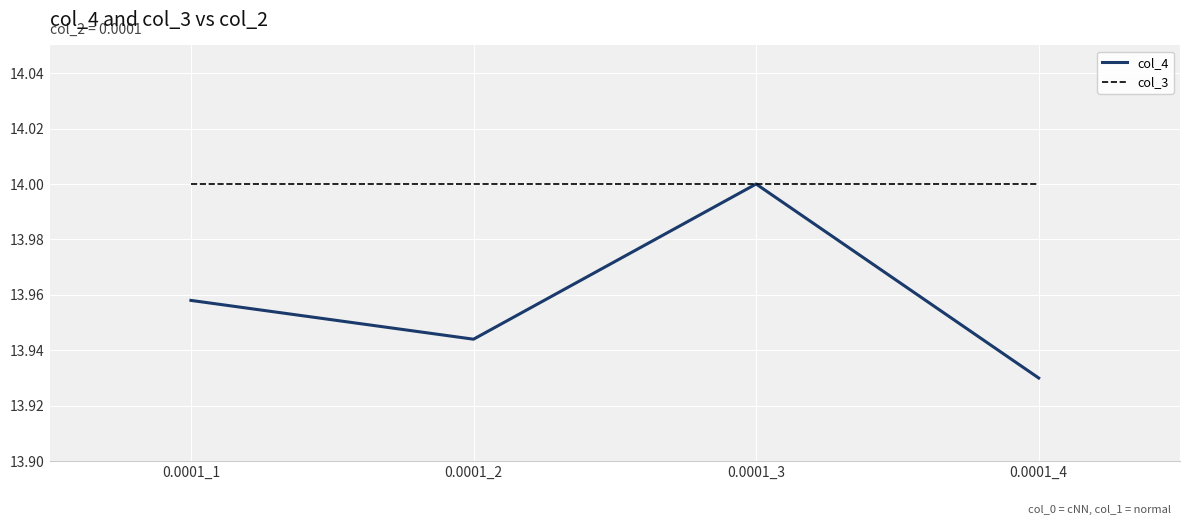

What is the total value across all series at 0.0001_3?

28.0